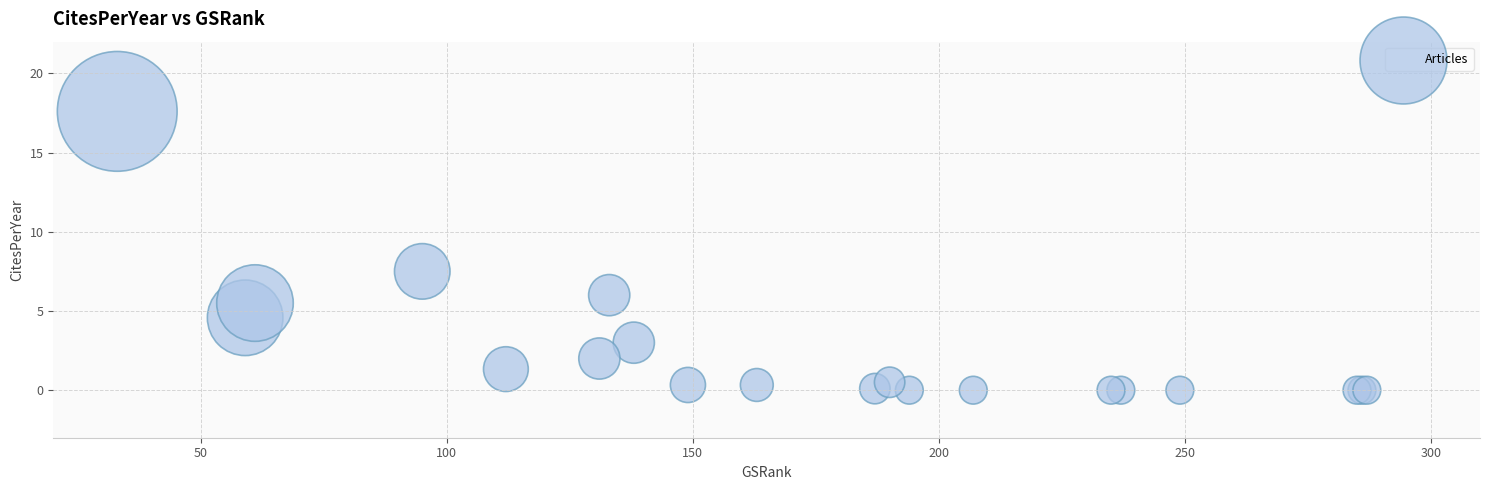

What Y value in the scatter plot is closest to 8?

7.5